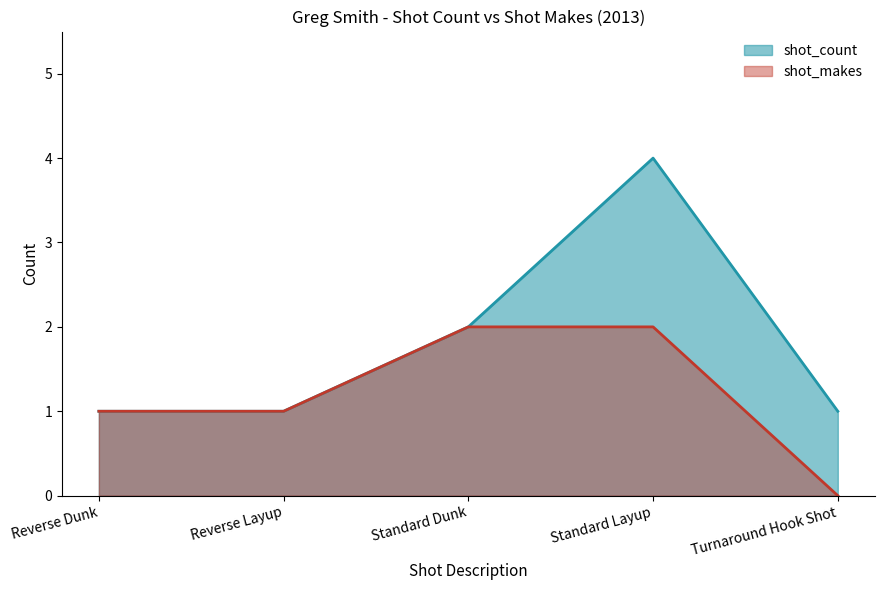

Reading right to left, extract all data points from this chart.

shot_count: Turnaround Hook Shot=1	Standard Layup=4	Standard Dunk=2	Reverse Layup=1	Reverse Dunk=1
shot_makes: Turnaround Hook Shot=0	Standard Layup=2	Standard Dunk=2	Reverse Layup=1	Reverse Dunk=1